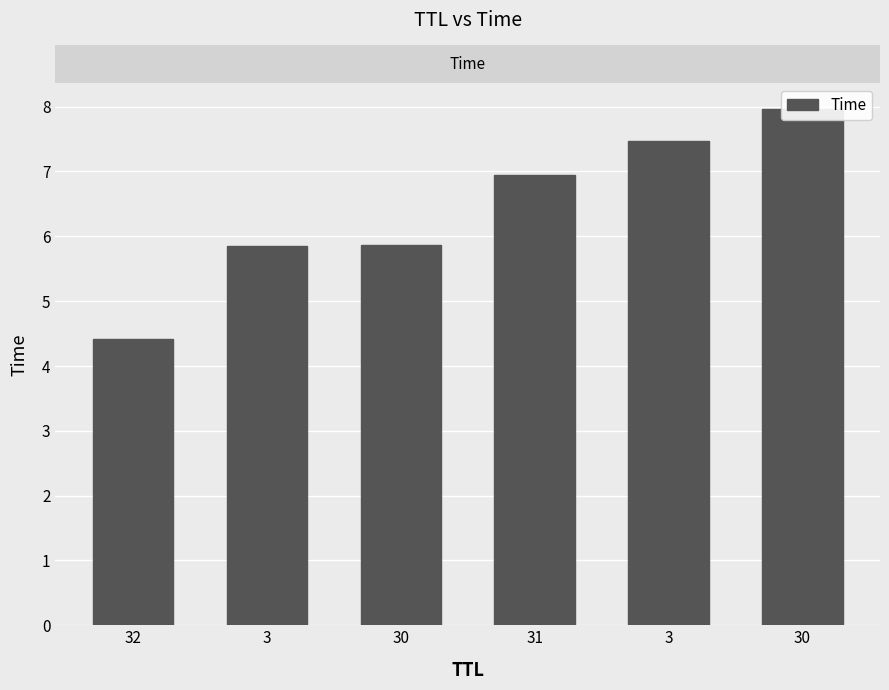

How many categories are shown in the chart?

6